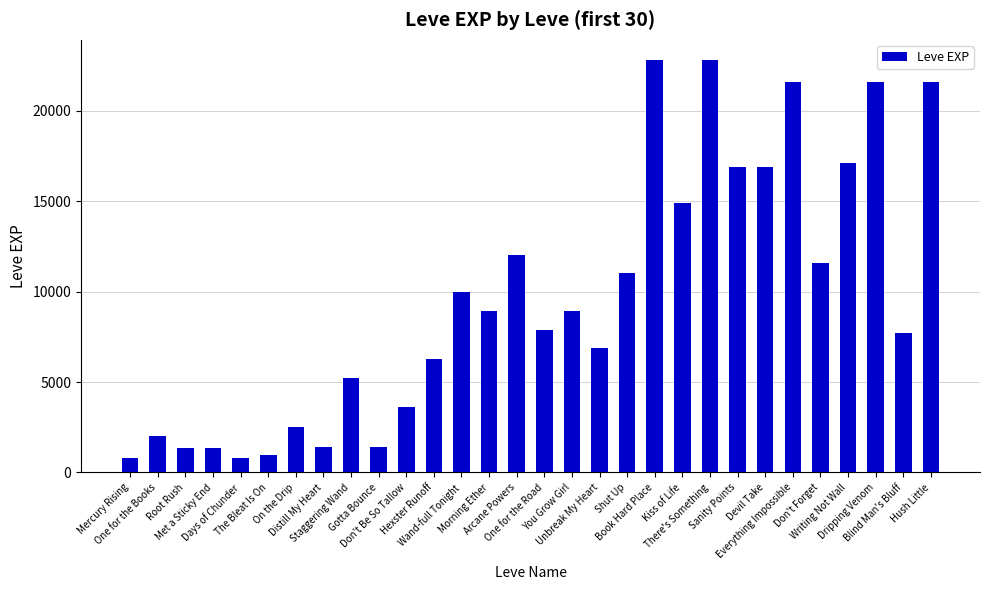

How many data points does each series have?

30